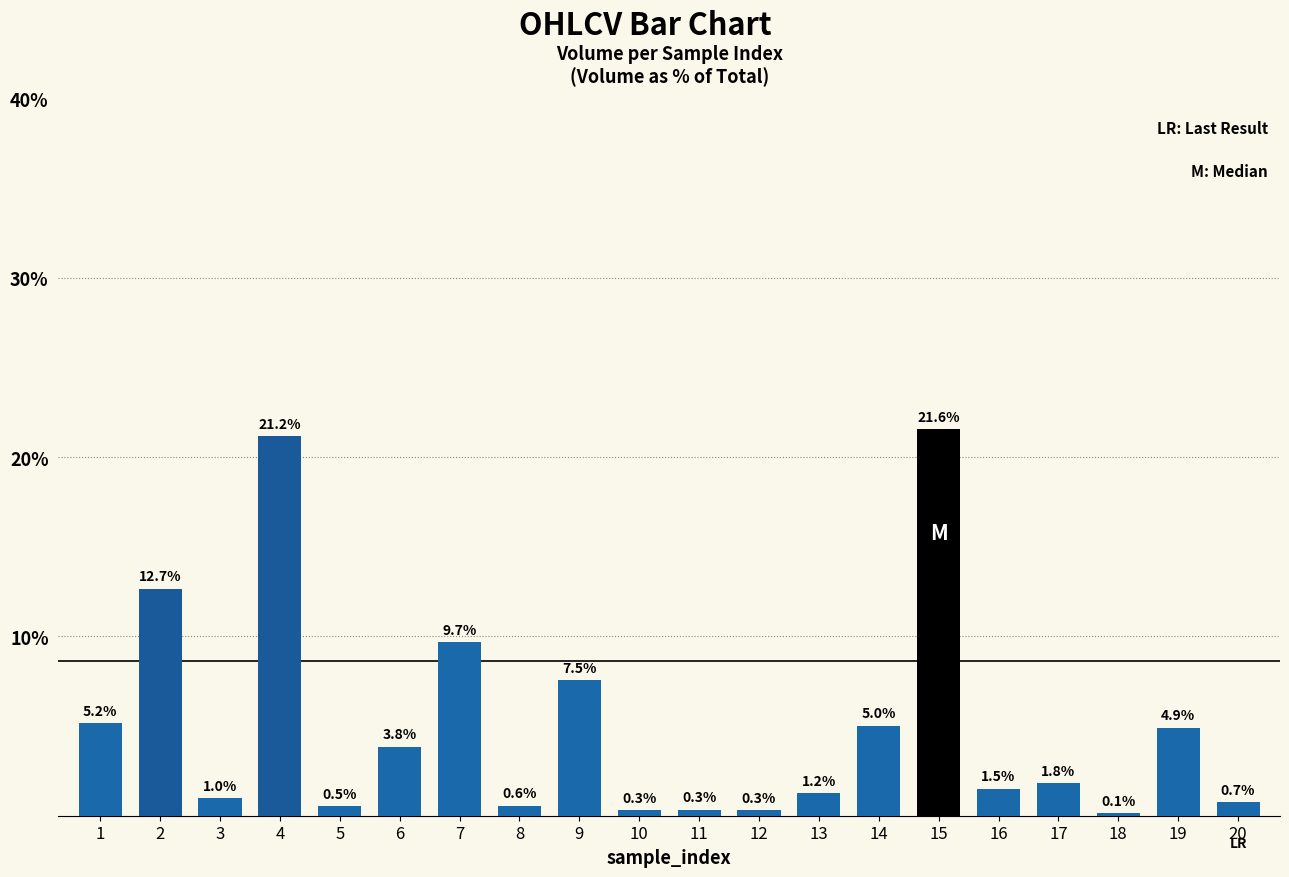

How many distinct data groups are displayed?

1